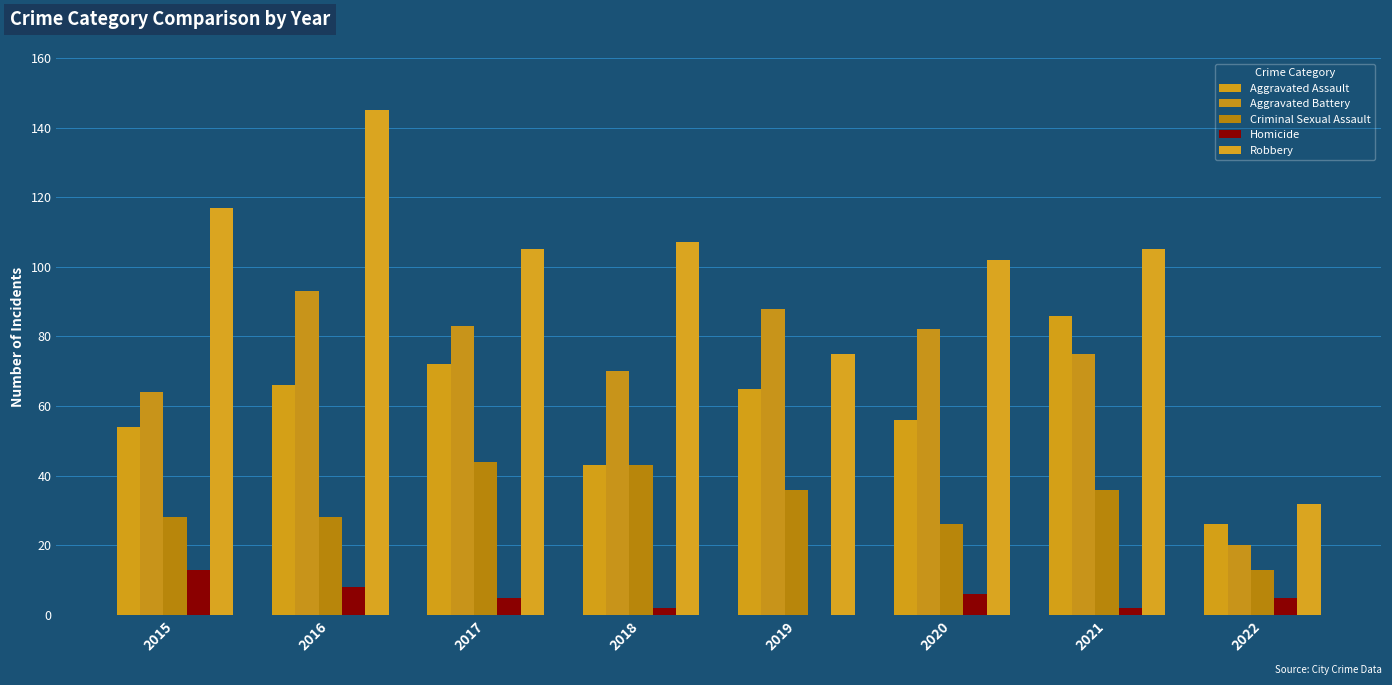

Reading left to right, what are all the values shown in this chart?

Aggravated Assault: 54	66	72	43	65	56	86	26
Aggravated Battery: 64	93	83	70	88	82	75	20
Criminal Sexual Assault: 28	28	44	43	36	26	36	13
Homicide: 13	8	5	2	0	6	2	5
Robbery: 117	145	105	107	75	102	105	32